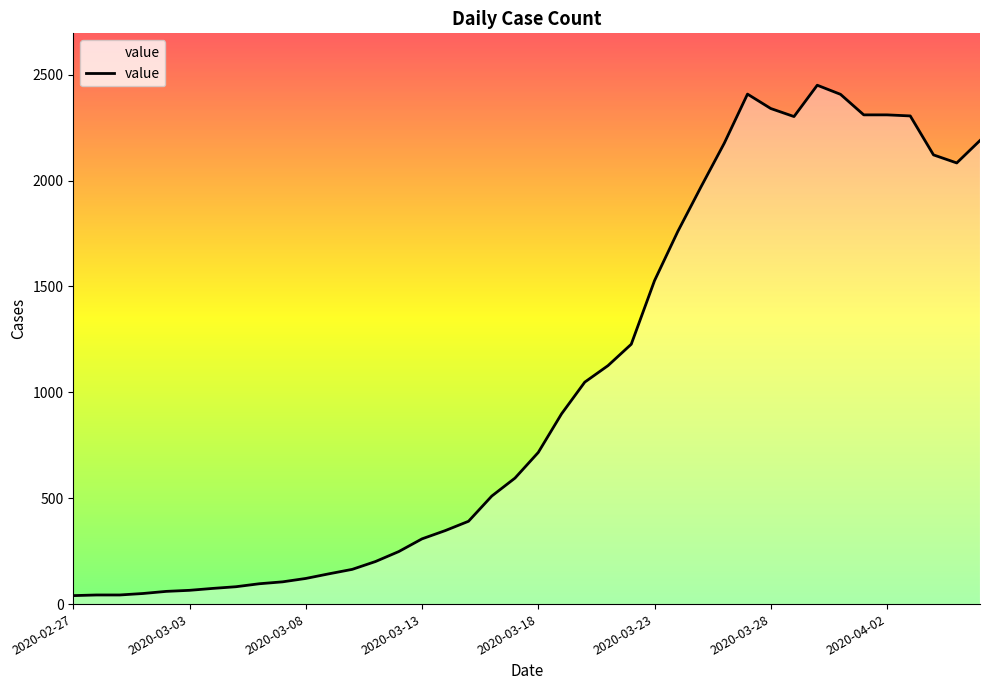

What is the greatest value displayed?

2450